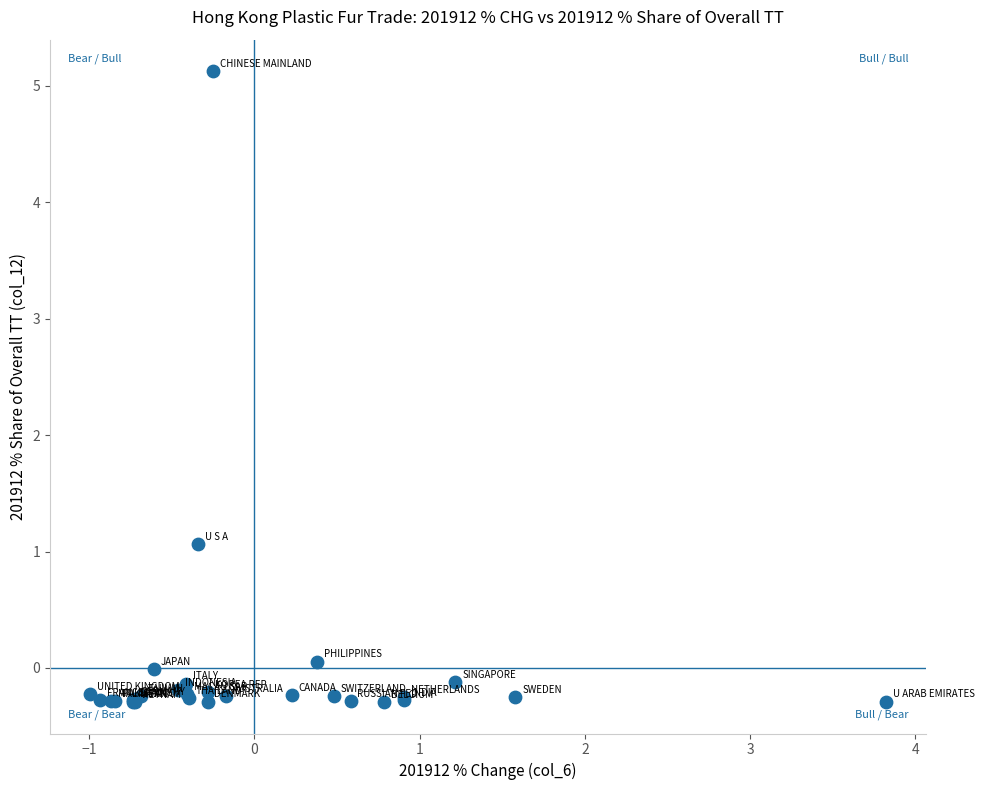

What Y value in the scatter plot is closest to 2?

1.1